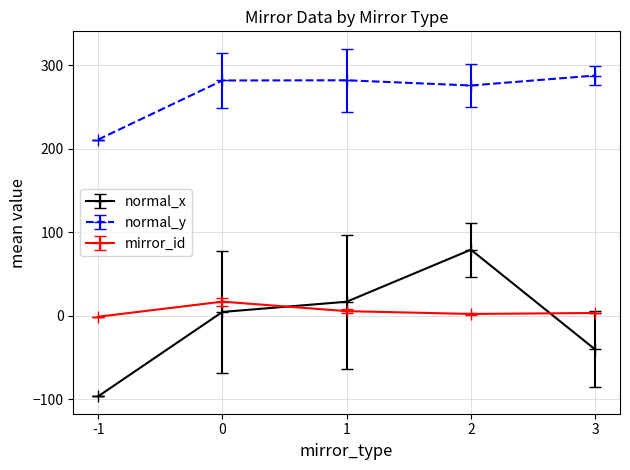

True or false: mirror_id has a value of 17.1 at 0.

True